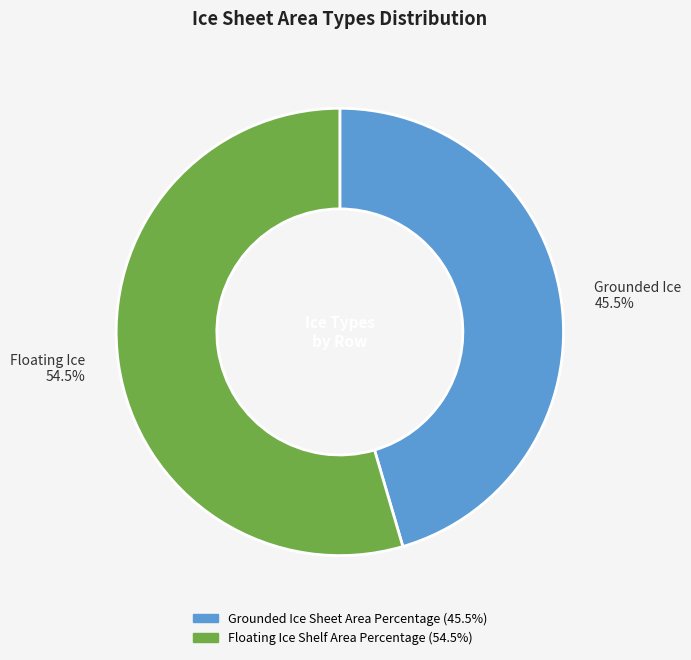

Which category has the biggest portion of the pie?

Floating Ice Shelf Area Percentage